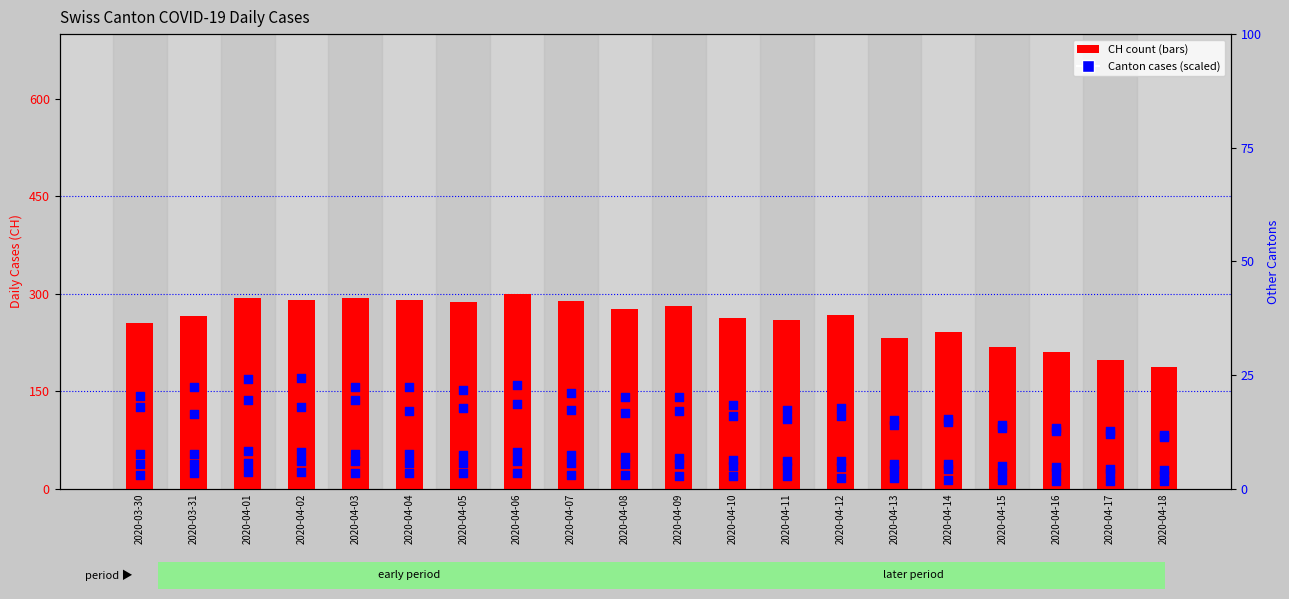

At how many categories does at least one series exceed 265?

11